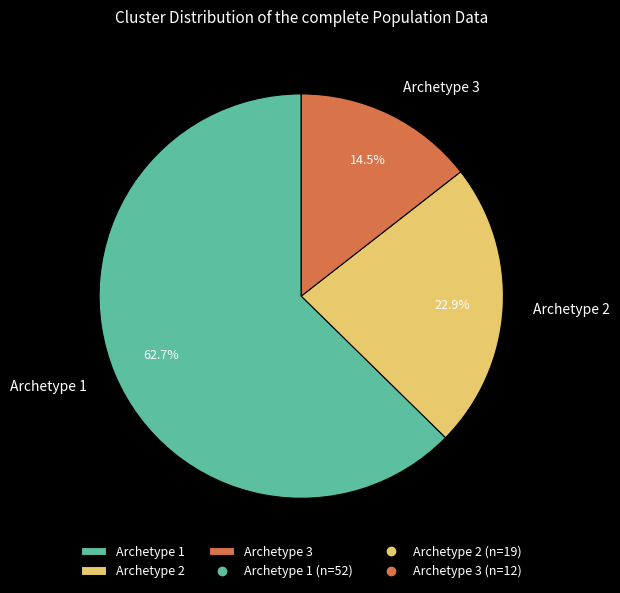

Does Archetype 1 represent more than half of the total?

Yes